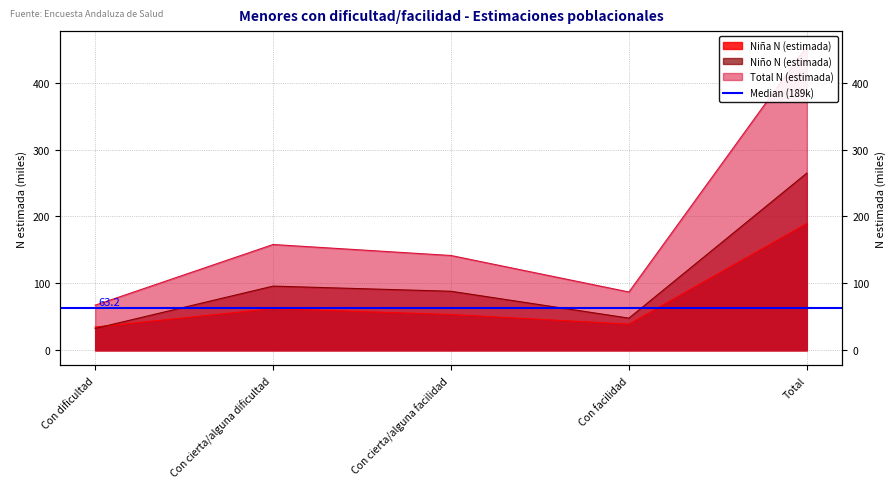

At which category does the chart reach its peak across all series?

Total